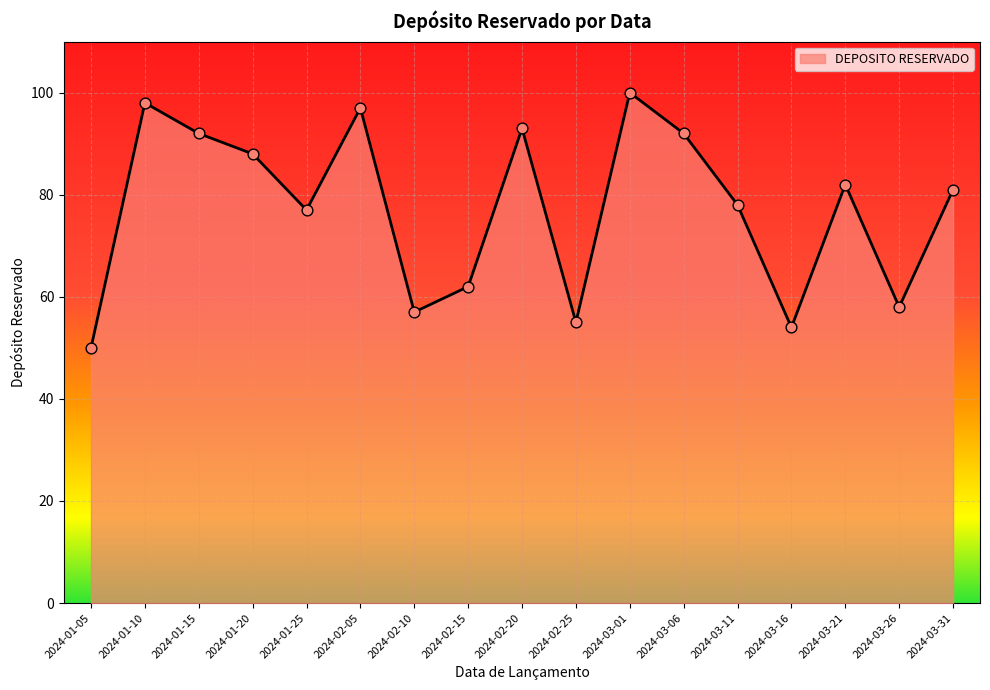

What is the change in value from 2024-01-20 to 2024-03-31?

-7